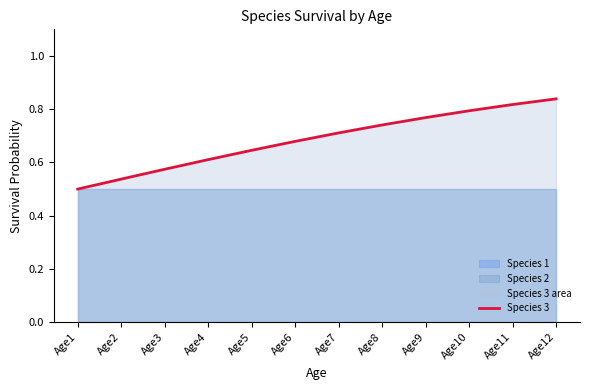

The chart shows a value of 0.8 at Age9. True or false?

True